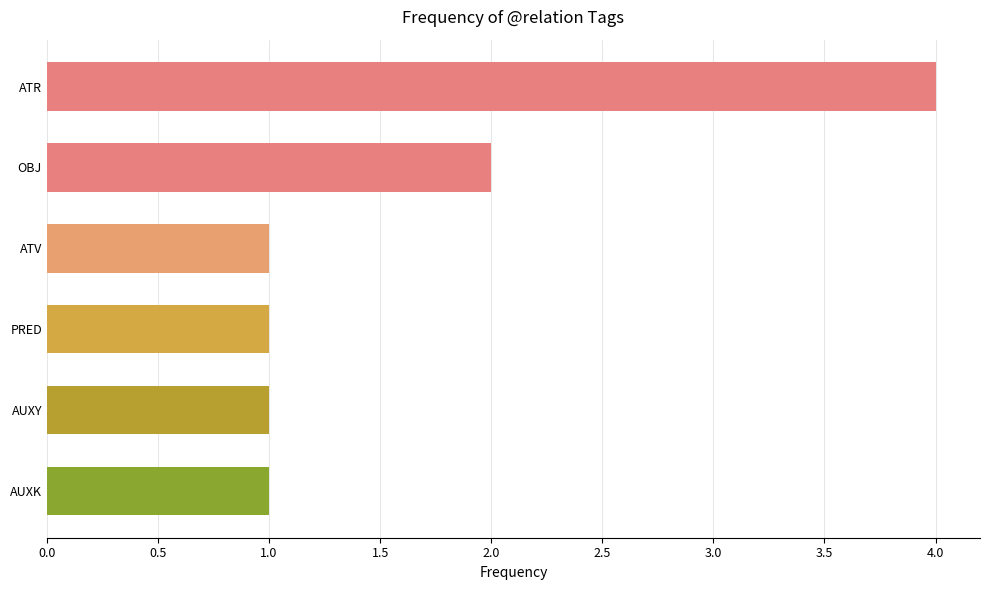

What is the maximum value shown in the chart?

4